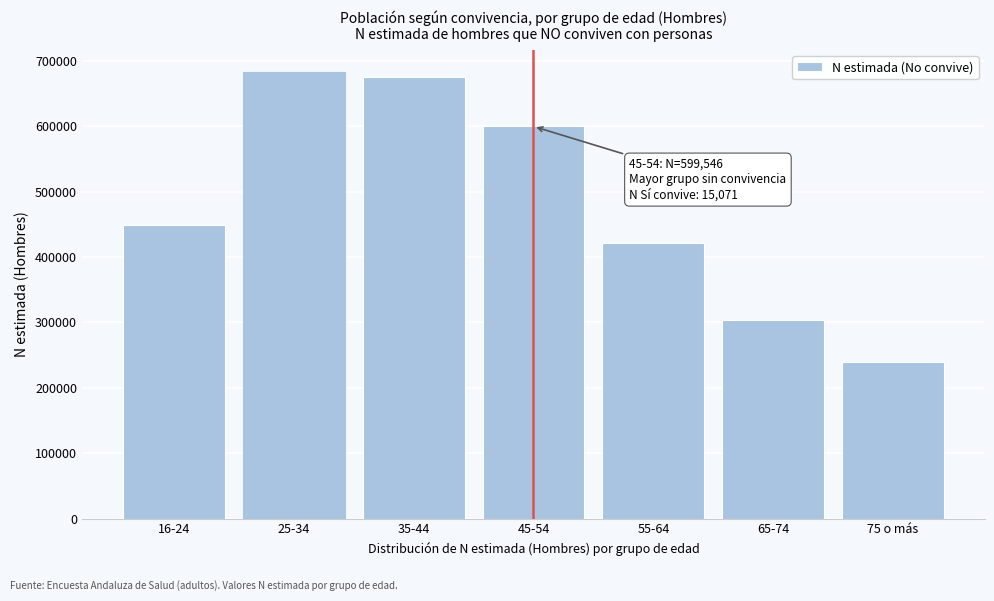

Reading left to right, list all the values displayed in this chart.

448079	682400	674583	599546	421095	303836	239548